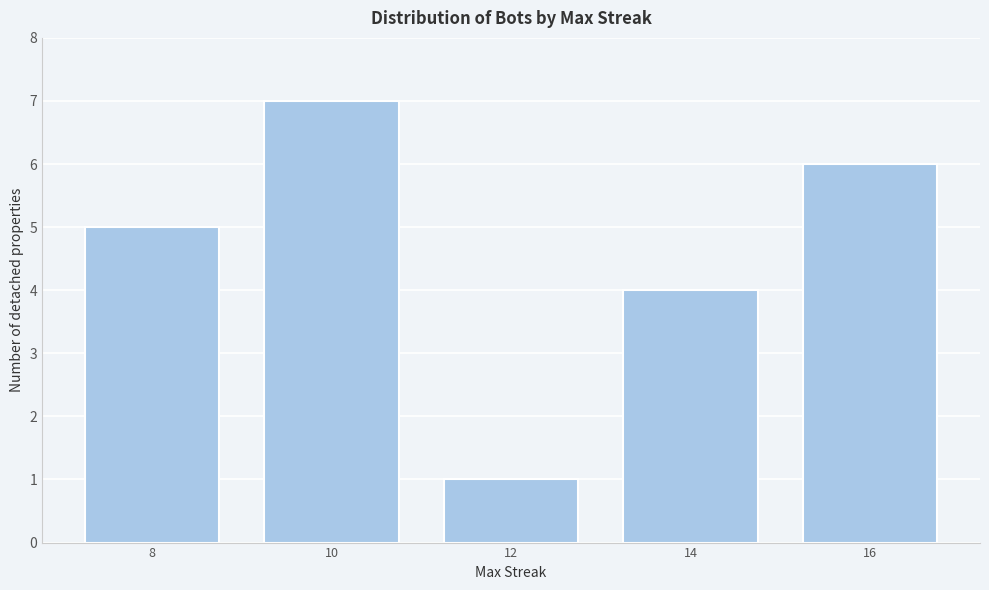

Reading right to left, transcribe all the data shown in this chart.

6	4	1	7	5